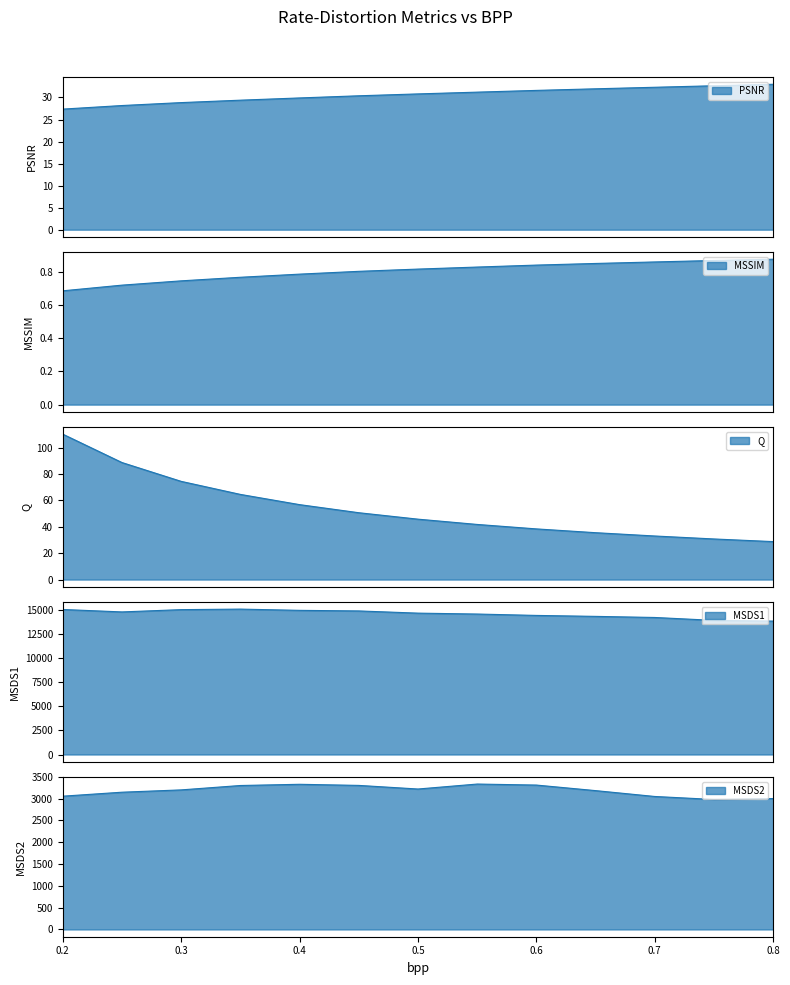

Which series has the largest total across all categories?

MSDS1